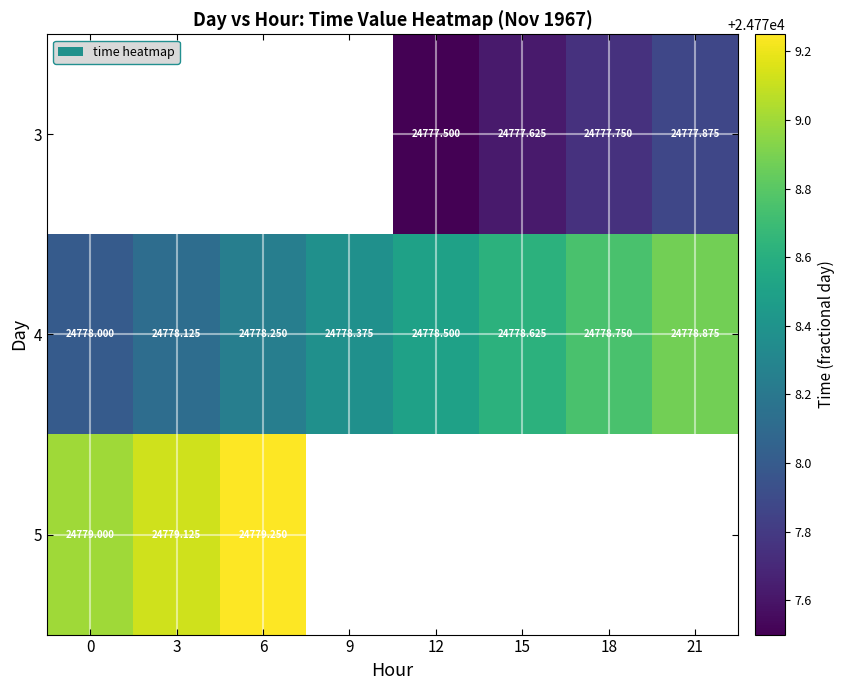

List the series in order of their overall mean, lowest first.

3, 4, 5